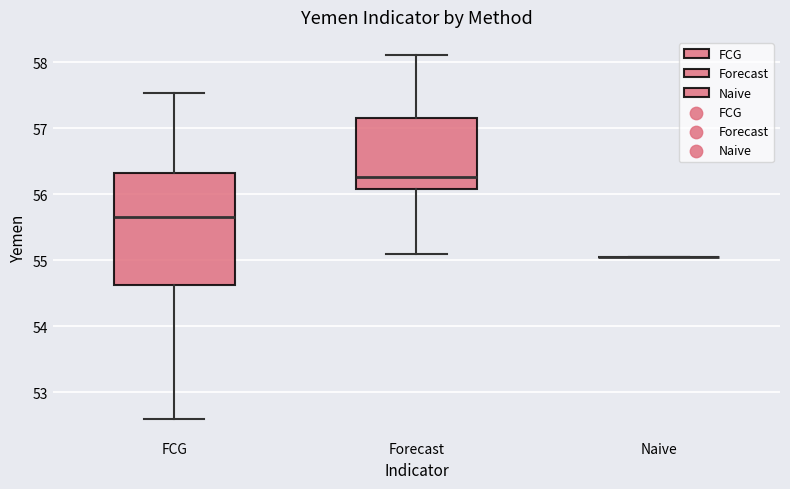

Comparing the boxes themselves (not the whiskers), which one is the tallest?

FCG